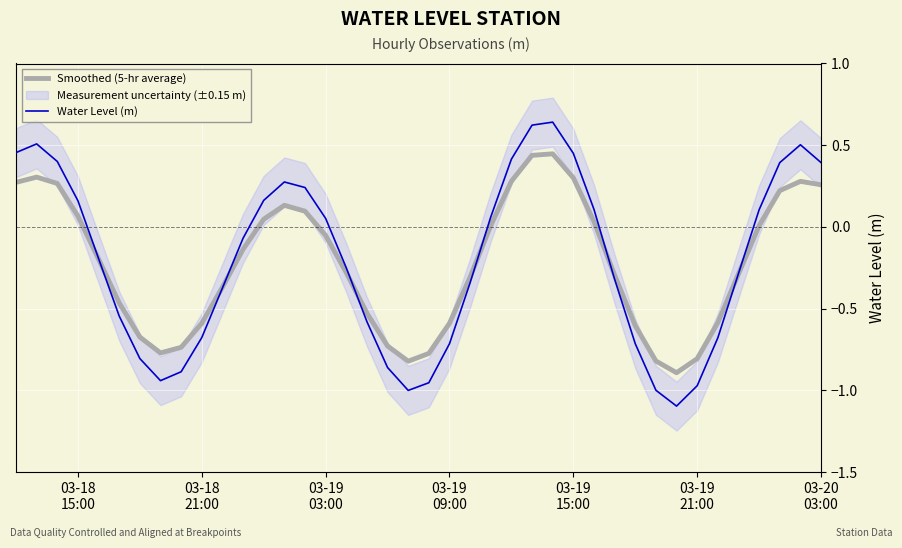

Which series has the largest total across all categories?

Water Level (m)